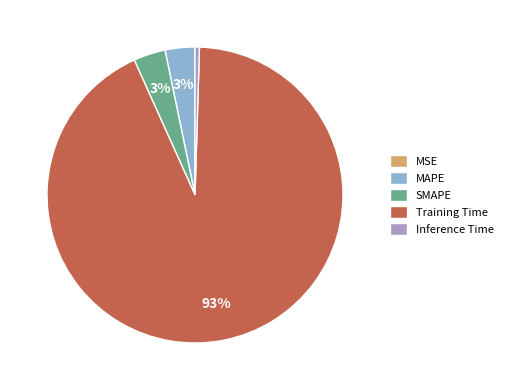

What percentage is the SMAPE slice, to the nearest percent?

3%